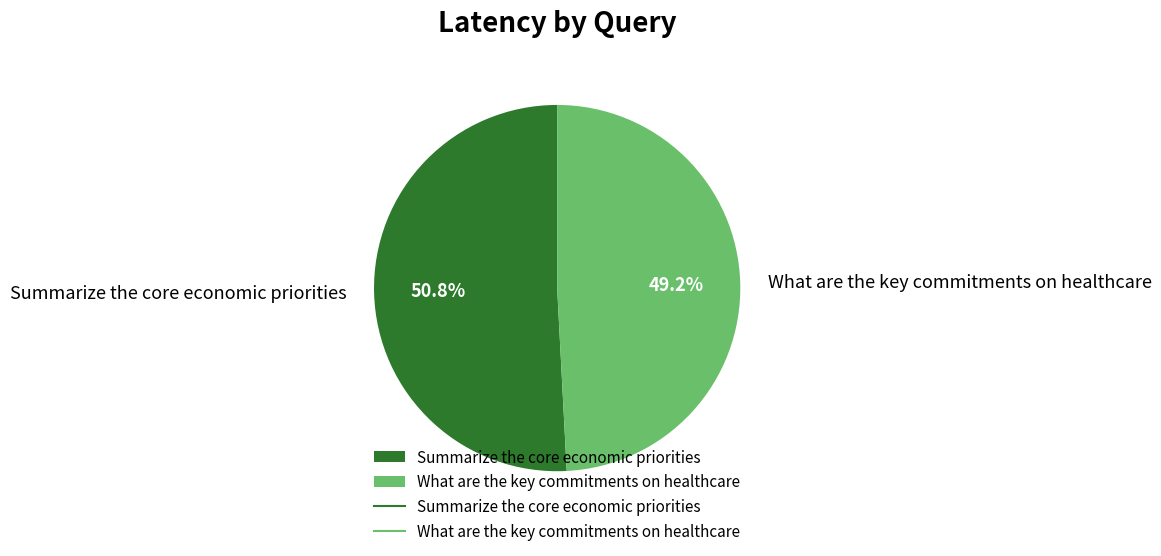

To the nearest percent, what is the combined percentage of Summarize the core economic priorities and What are the key commitments on healthcare?

100%